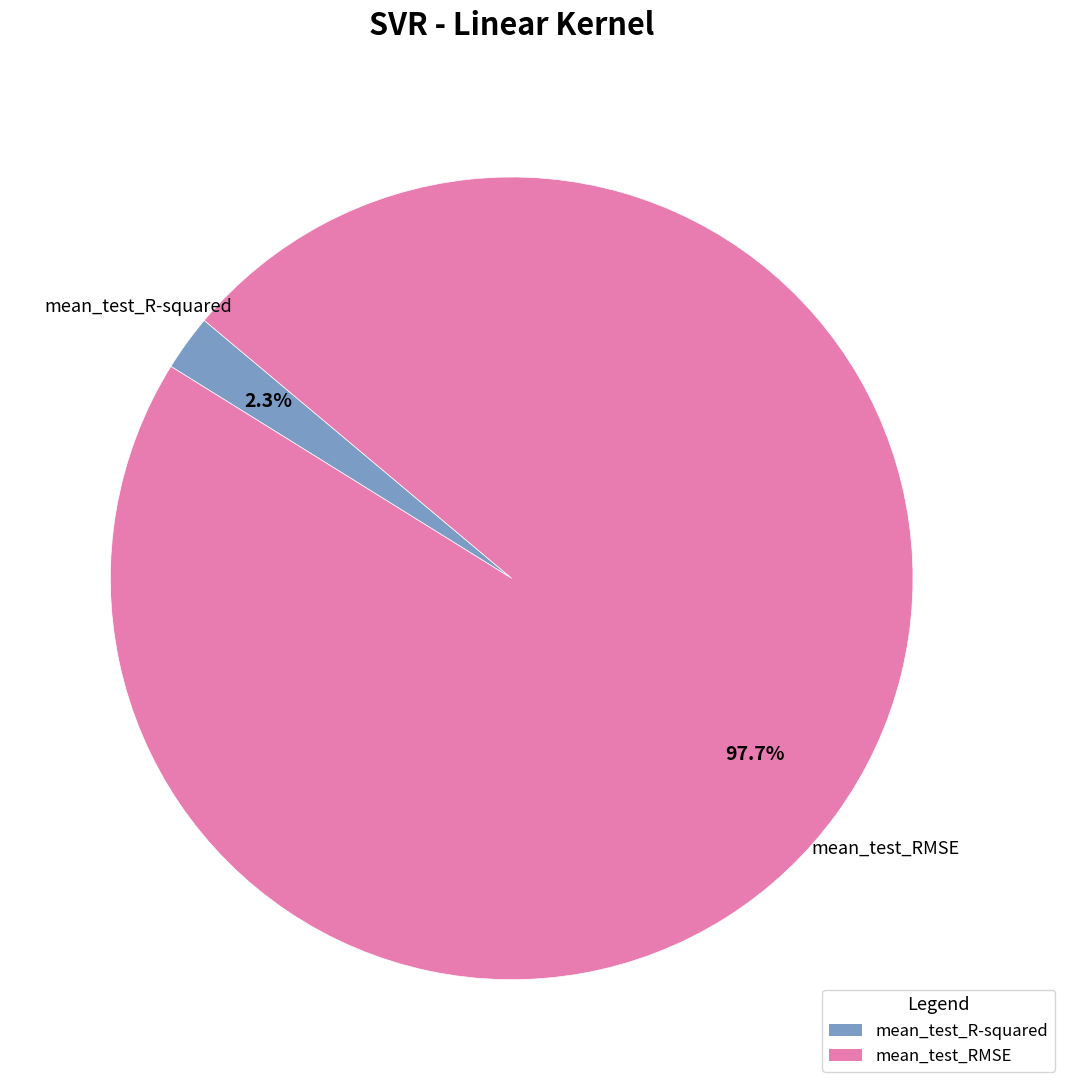

Which category has the smallest portion of the pie?

mean_test_R-squared